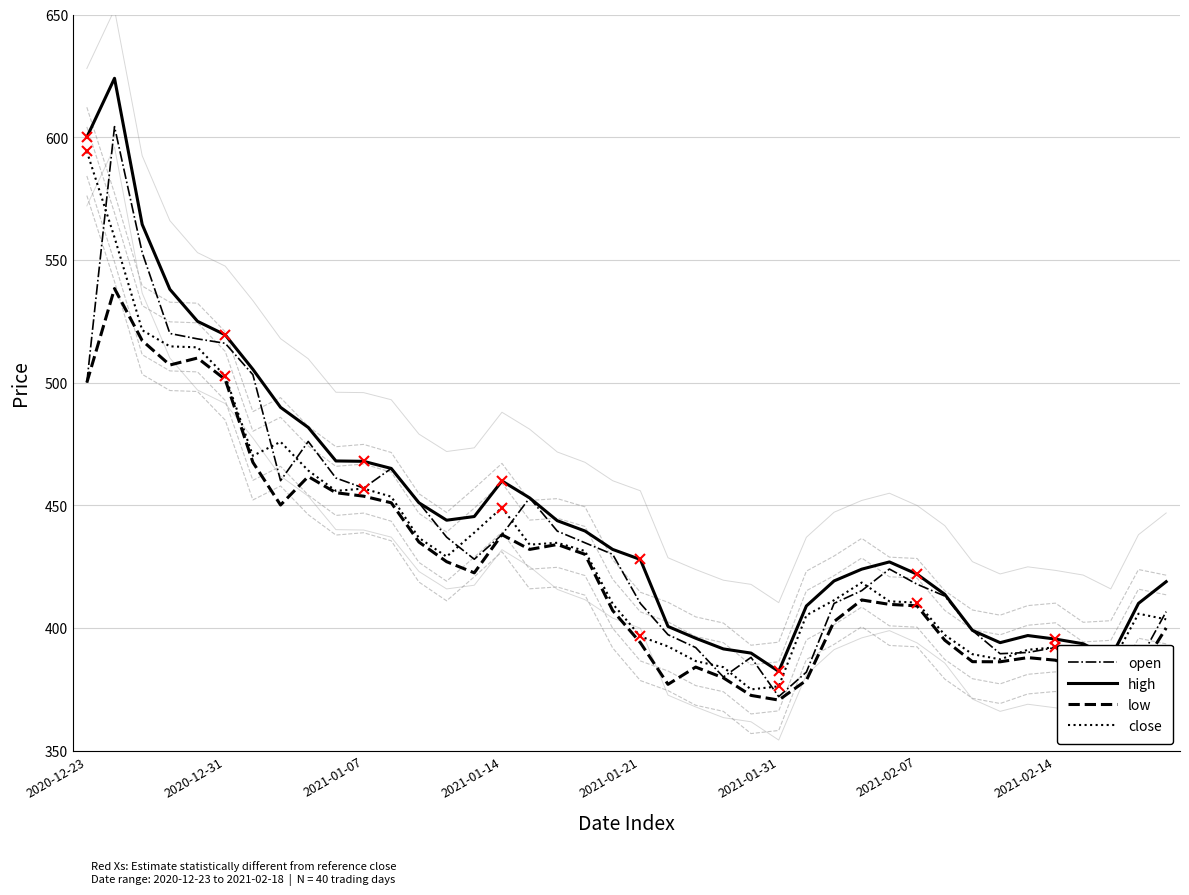

At which label does close reach its peak?

2020-12-23